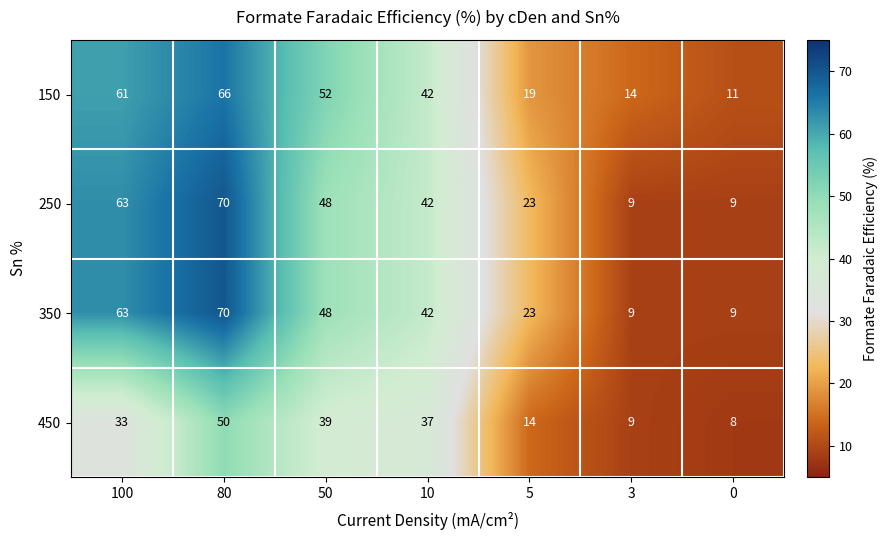

How many series are shown in this chart?

4